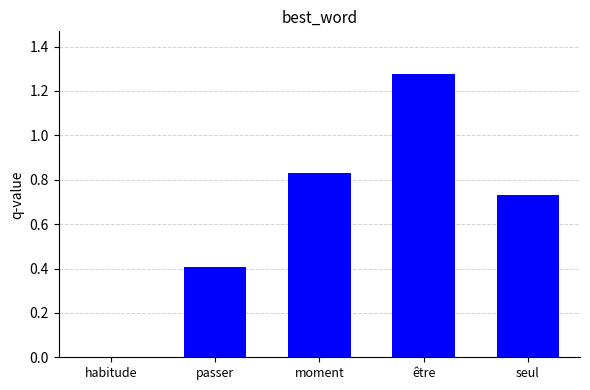

What is the sum of the values at moment and seul?

1.6